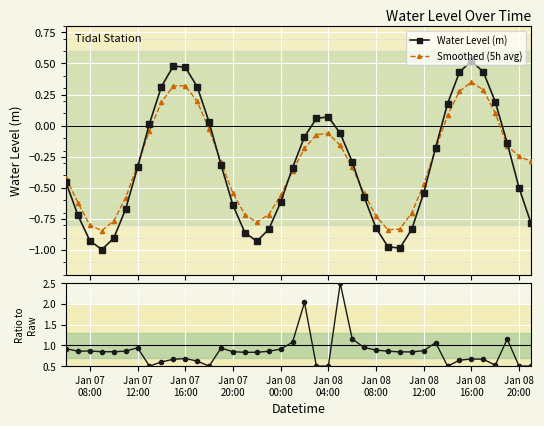

True or false: Water Level (m) has more than 0 interior local peaks.

True